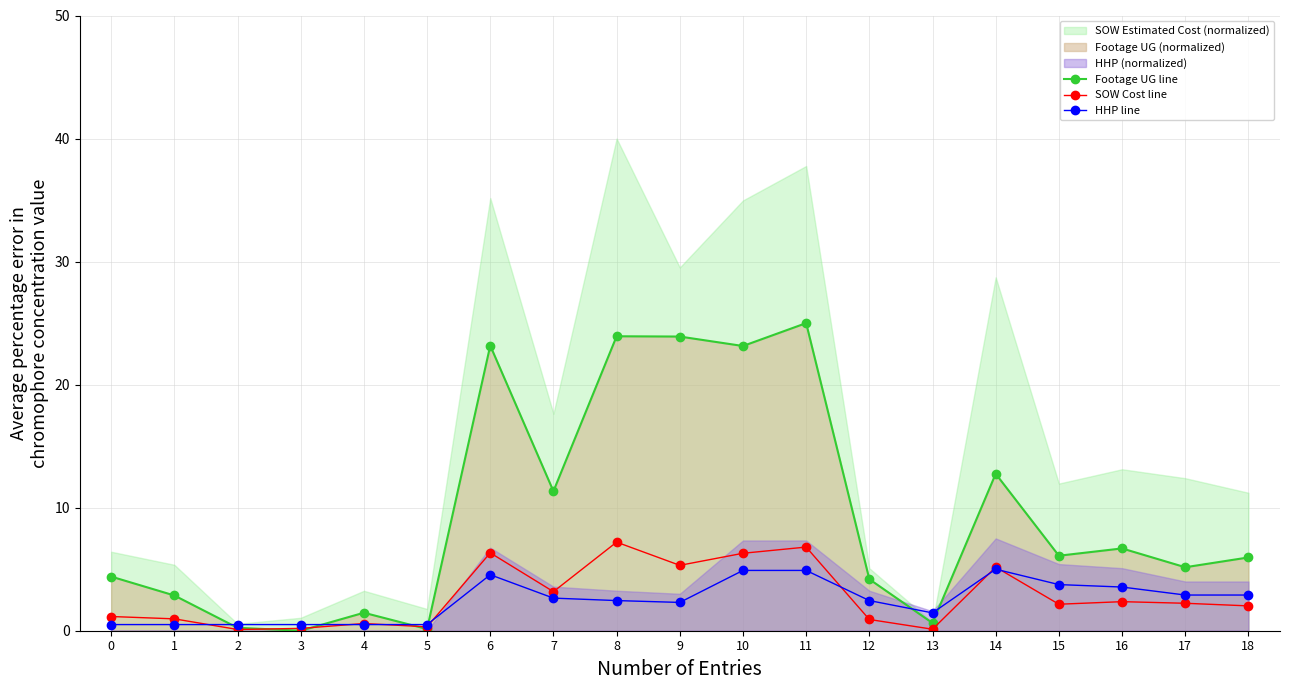

What is the maximum value for HHP line?

5.0